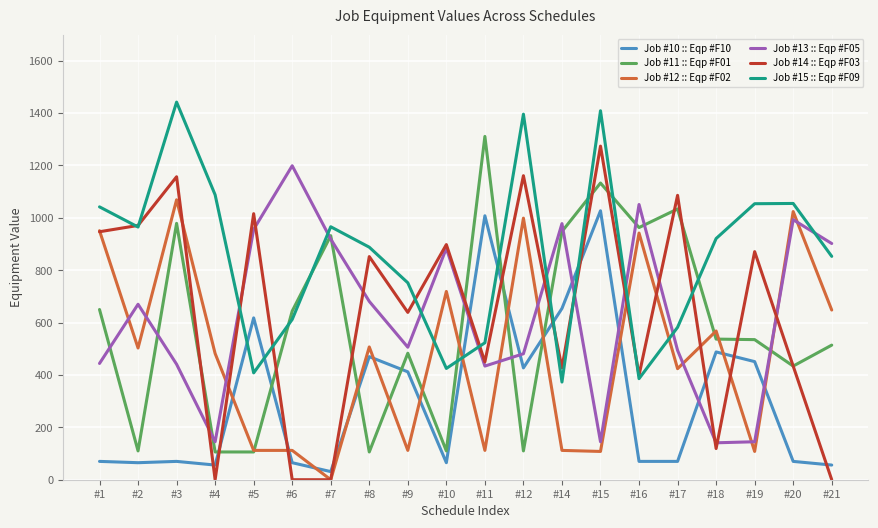

How many series are shown in this chart?

6